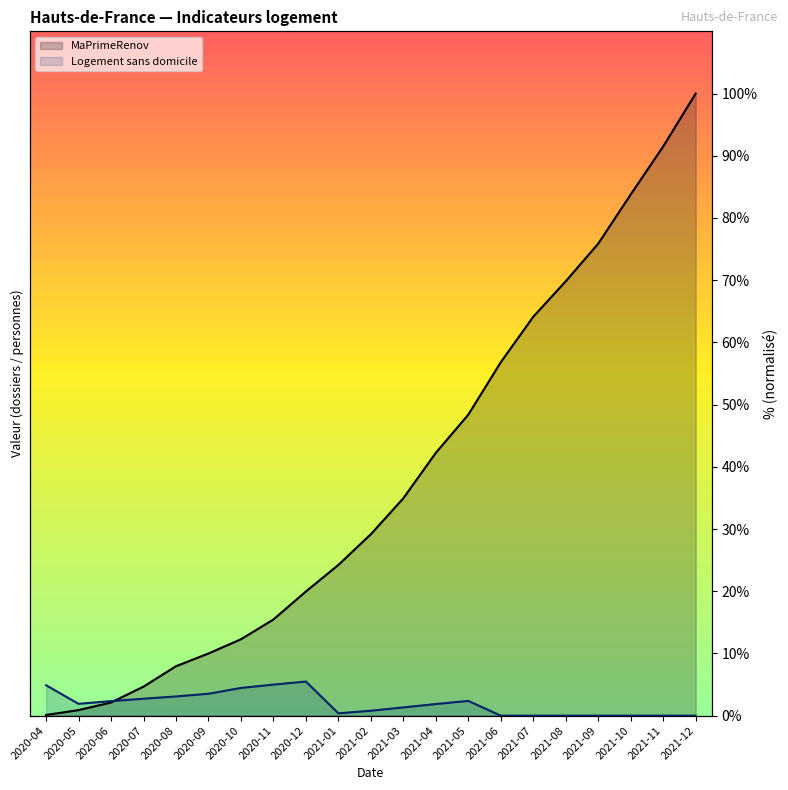

What is the difference between the maximum and second lowest values in the Logement sans domicile series?

5.5